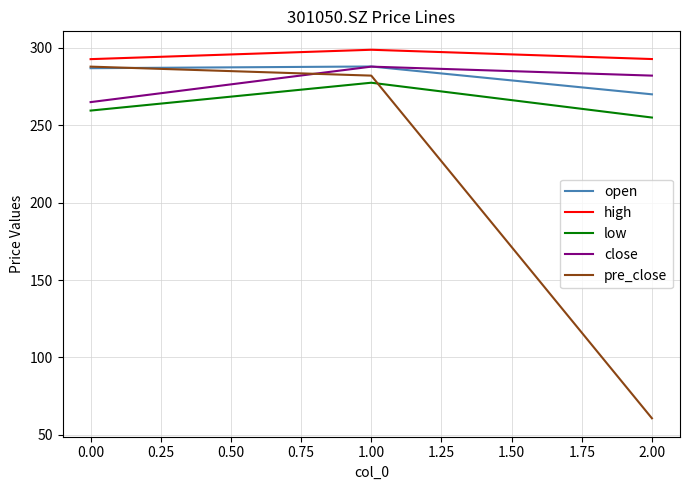

Is it true that open equals 480.9 at 2.00?

False